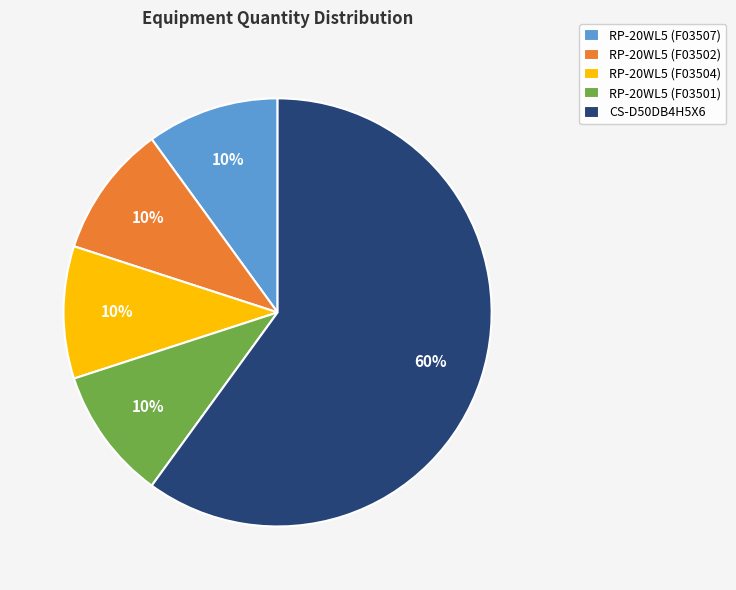

Between RP-20WL5 (F03501) and CS-D50DB4H5X6, which is larger?

CS-D50DB4H5X6